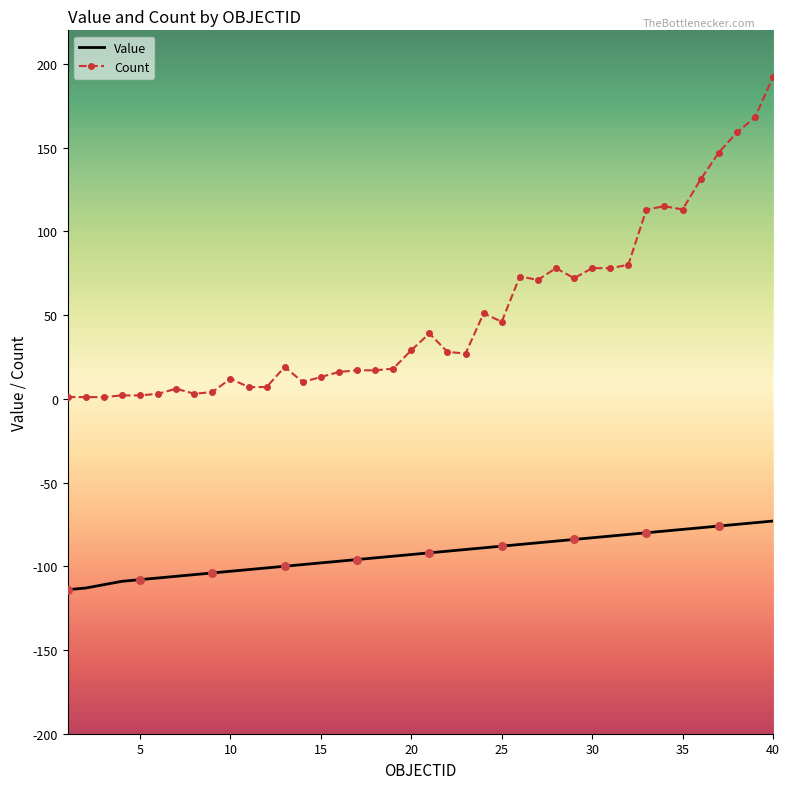

Which series has the largest total across all categories?

Count